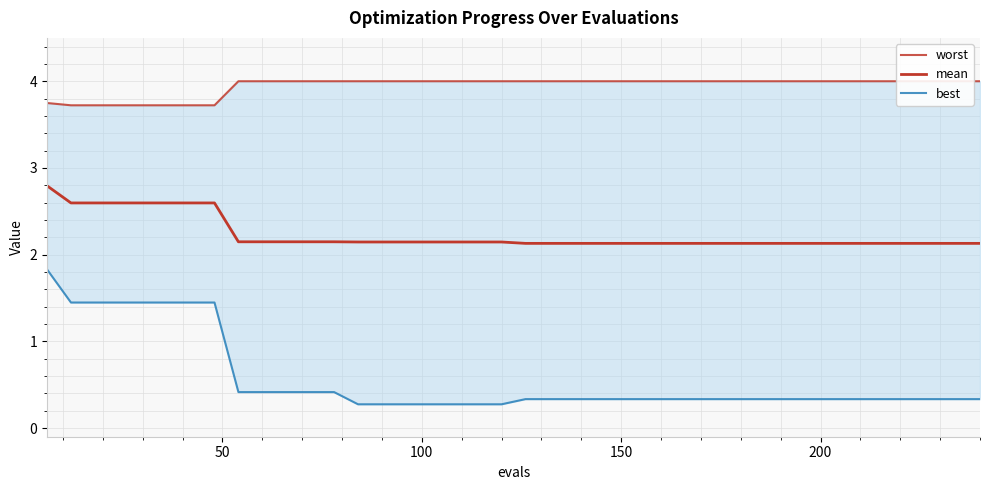

What is the difference between the maximum and minimum values in the worst series?

0.3